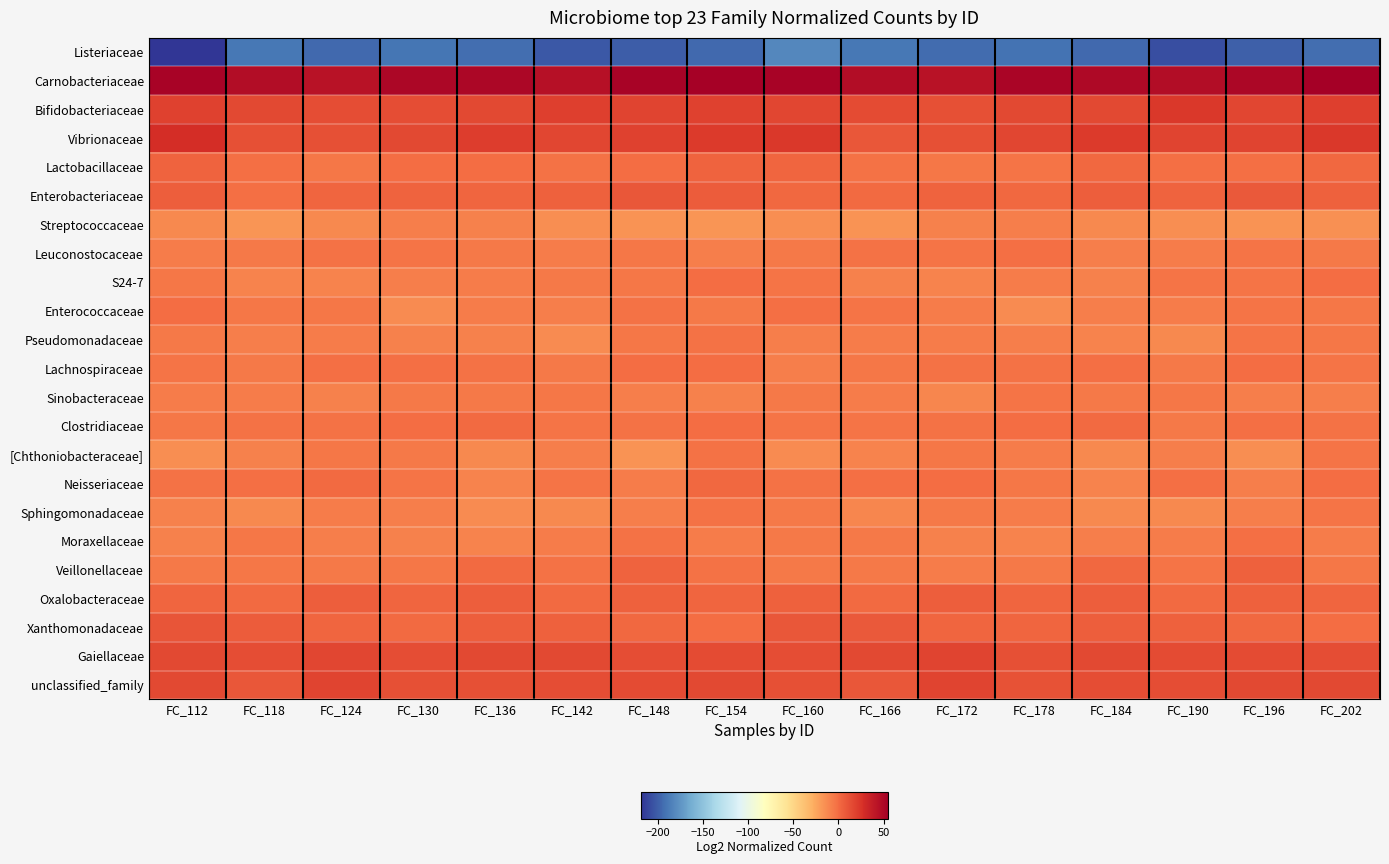

How many data points does each series have?

16